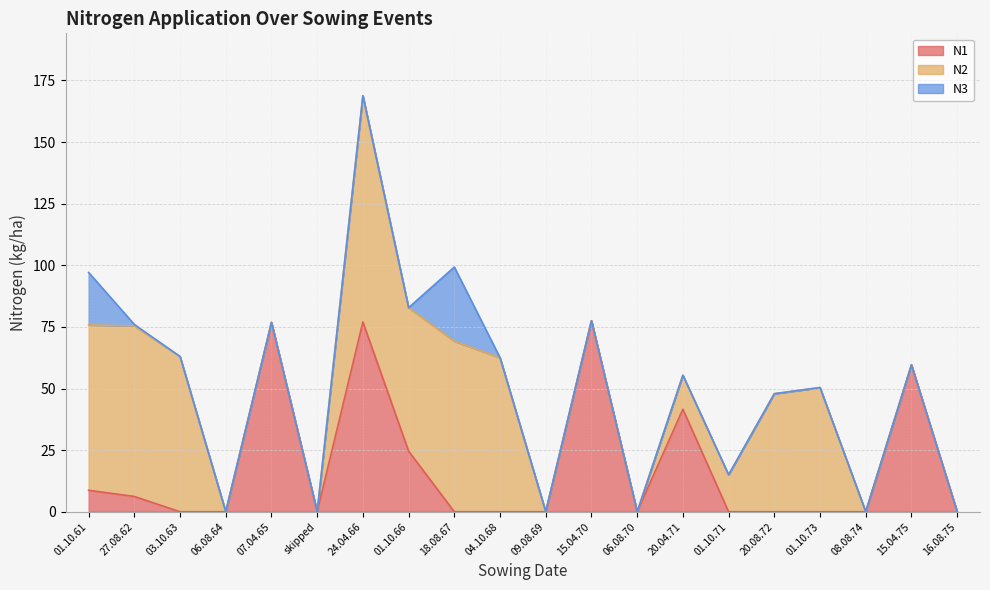

Which has a higher value, 15.04.70 or 09.08.69?

15.04.70